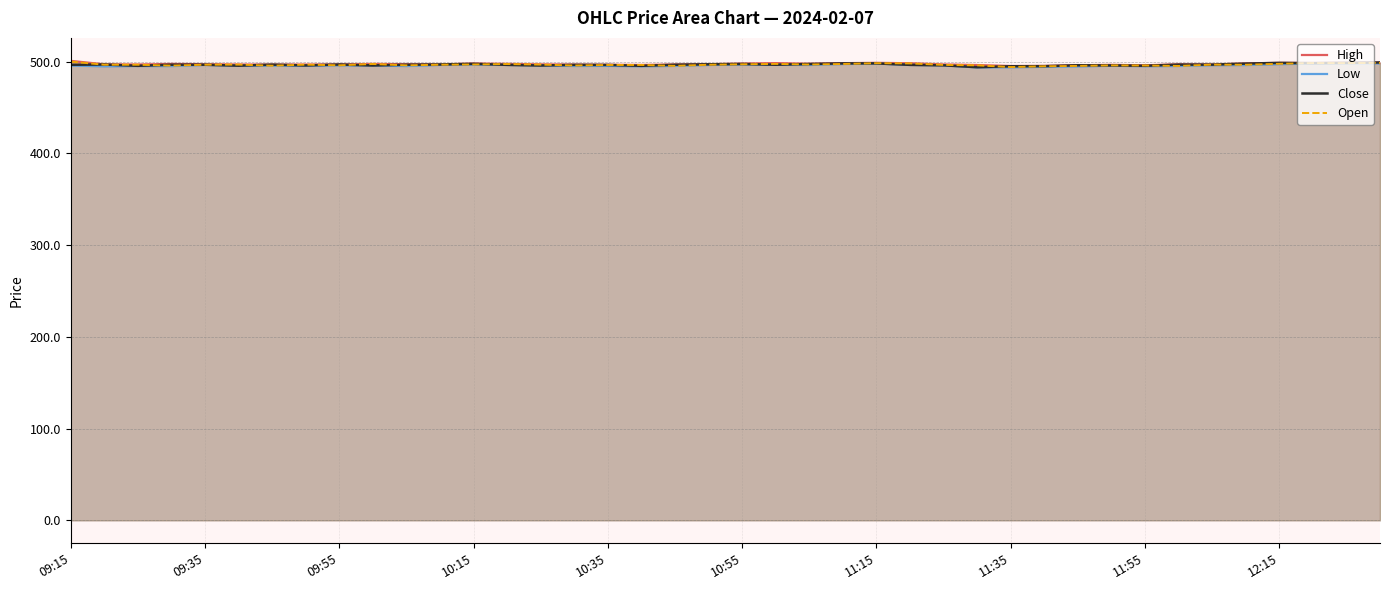

Reading right to left, extract all data points from this chart.

High: 499.2	498.9	498.8	498.8	498.1	497.0	497.2	496.1	496.6	496.1	495.4	495.4	496.4	497.1	498.4	498.8	498.4	497.8	498.5	498.0	497.3	497.0	496.5	496.7	496.9	497.1	497.6	498.1	497.0	497.2	497.6	497.0	496.9	496.9	497.0	497.3	497.6	497.0	497.2	500.9
Low: 498.2	498.2	498.0	497.4	496.4	496.2	495.4	495.1	495.6	494.9	494.4	493.9	493.9	496.1	496.6	498.0	497.6	496.5	496.7	496.9	496.5	495.5	495.0	495.6	495.4	495.9	496.6	496.8	496.6	495.4	495.9	496.1	495.7	495.6	495.7	496.5	495.3	495.4	495.1	495.9
Close: 499.2	498.8	498.4	498.8	497.9	496.9	496.9	495.6	495.9	496.1	495.1	495.1	494.1	496.1	496.6	498.2	498.2	497.5	496.8	497.6	497.2	496.7	495.6	496.5	496.6	495.9	496.6	497.7	497.0	496.8	495.9	497.0	495.9	496.9	495.7	496.8	496.8	495.6	497.0	496.7
Open: 498.8	498.4	498.6	497.8	496.7	496.9	495.4	495.9	496.0	495.4	495.1	494.2	496.1	496.6	498.2	498.4	497.6	496.9	497.6	497.2	496.7	495.5	496.5	496.4	495.9	496.9	497.5	497.0	496.8	496.1	497.6	496.1	496.9	495.6	496.9	496.8	495.8	496.8	496.8	500.1